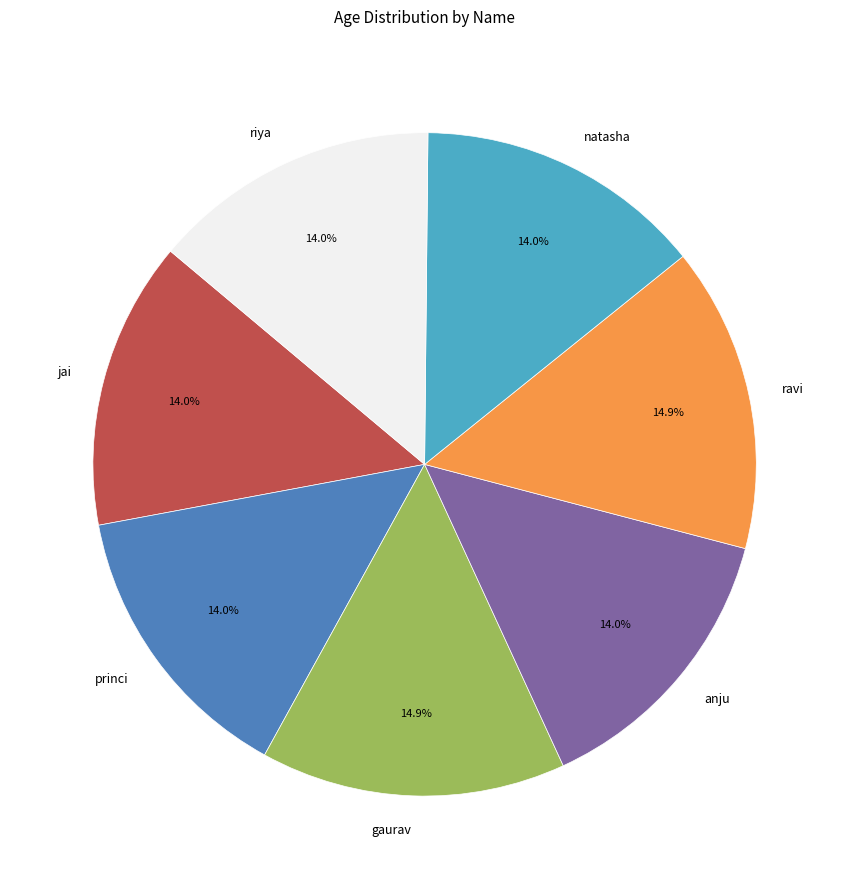

The princi slice represents 1% of the pie. True or false?

False